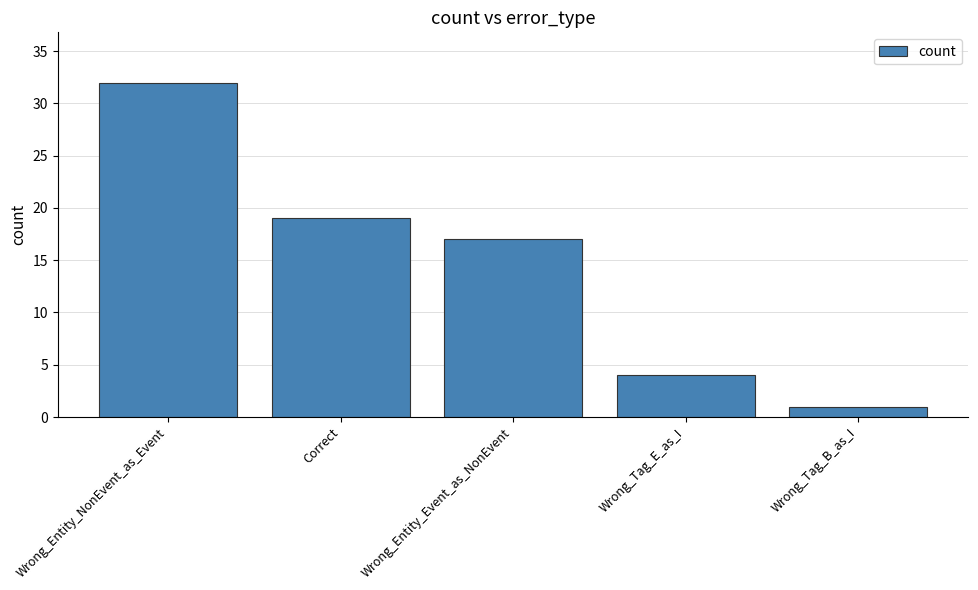

What is the label of the 5th bar from the left?

Wrong_Tag_B_as_I